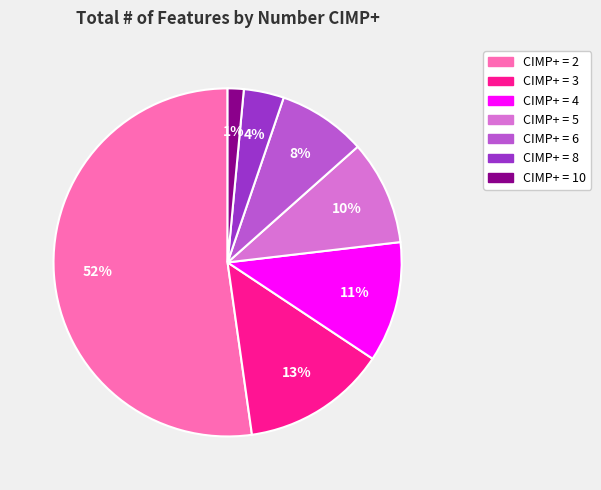

To the nearest percent, what is the average slice percentage?

14%